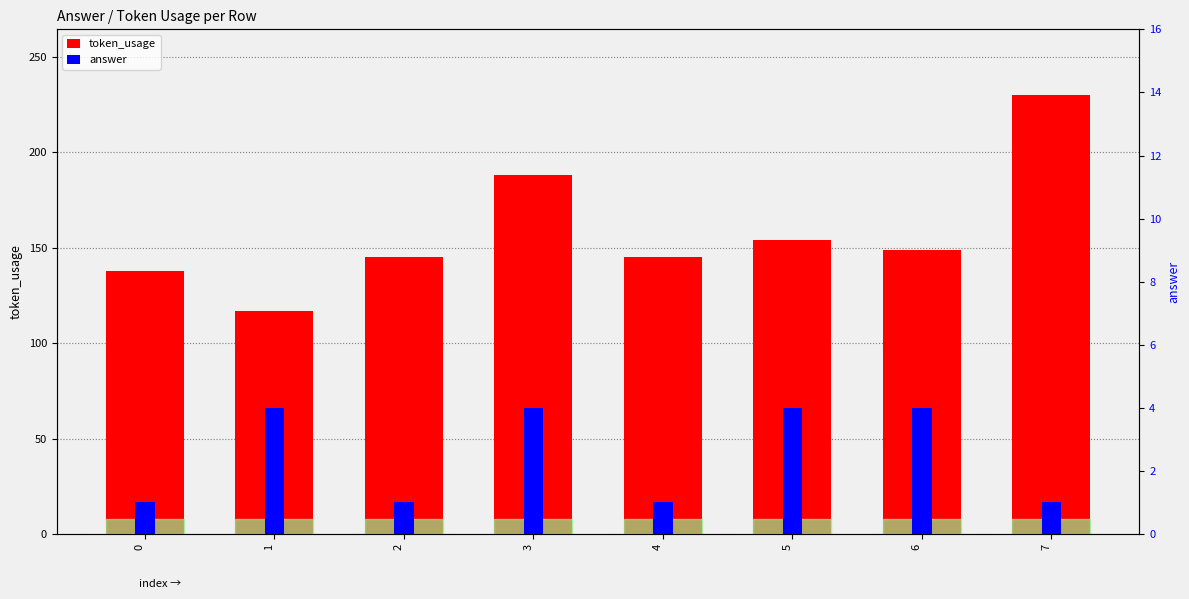

What is the total value across all series at 4?

146